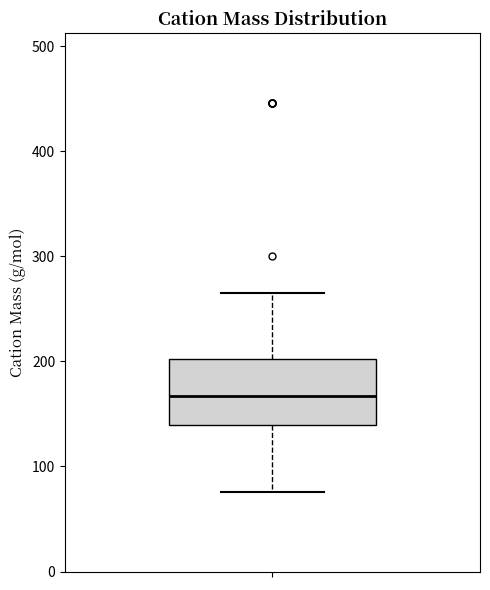

Transcribe this box plot: give where the median line is, the range the box spans, and where the two whiskers end, as read against the y-axis. The values are not printed on the chart, so give them approximately, as read against the axis.

median 170, box 140 to 200, whiskers 80 to 270